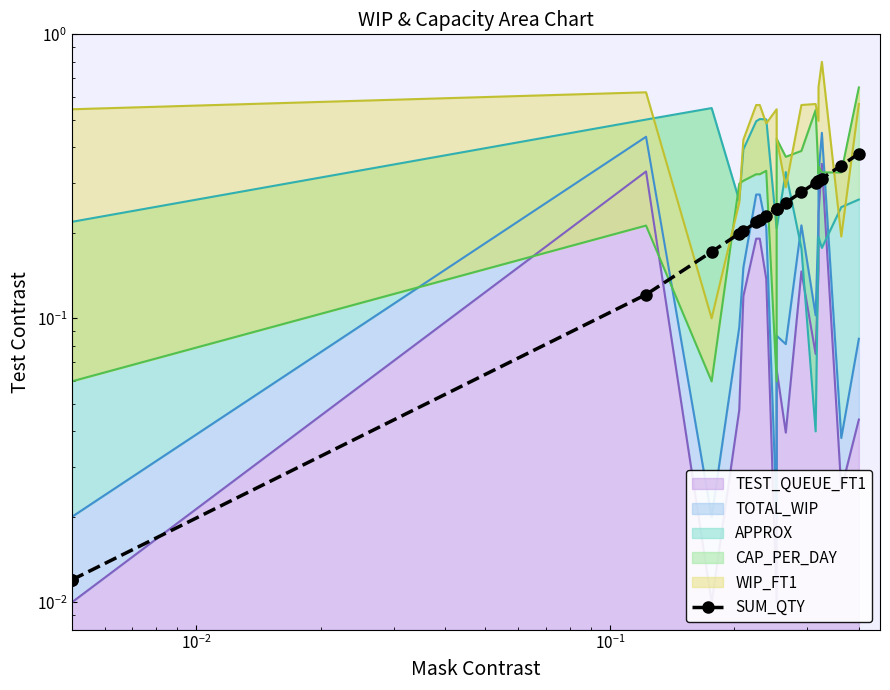

Reading left to right, extract all data points from this chart.

0.0	0.0	0.1	0.2	0.2	0.2	0.2	0.2	0.2	0.2	0.2	0.3	0.3	0.3	0.3	0.3	0.3	0.3	0.4